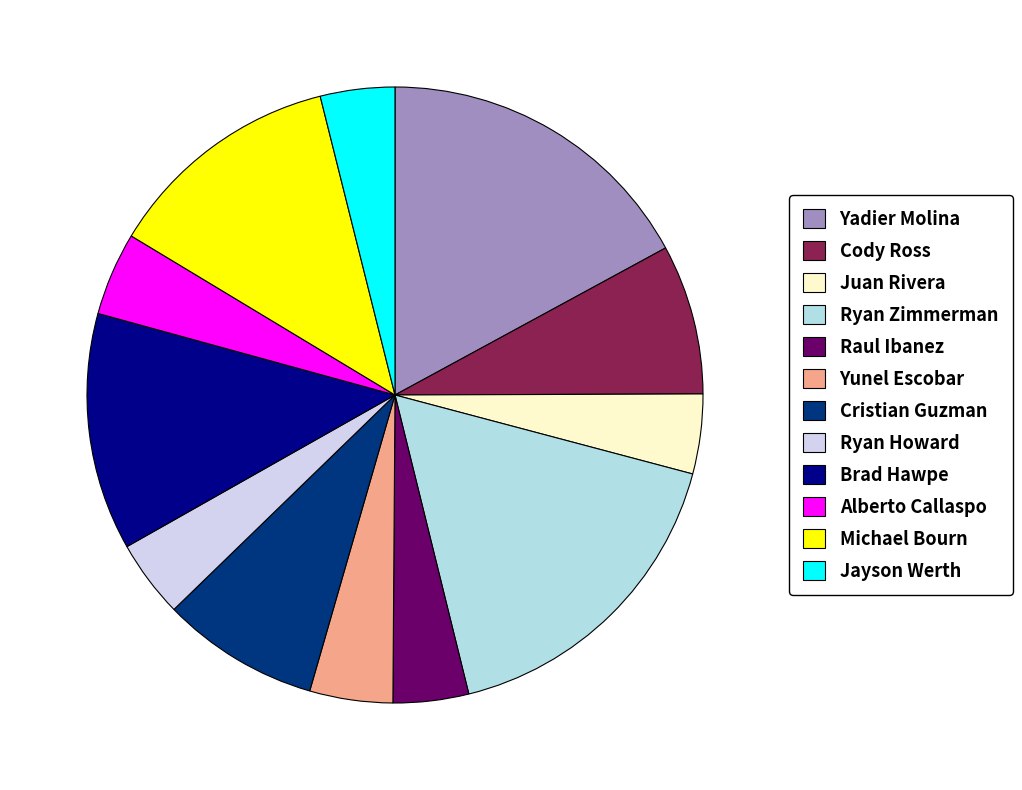

Does any single category account for the majority?

No